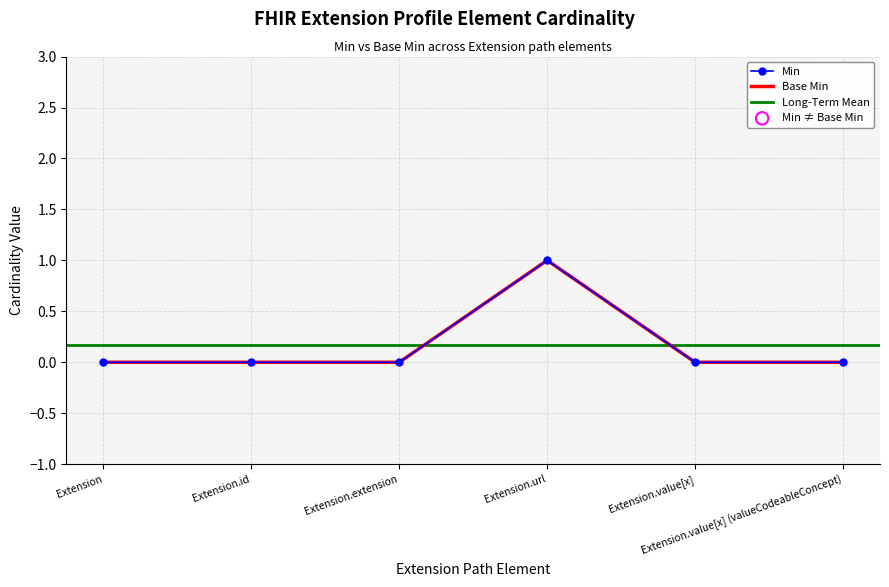

Is the value of Base Min at Extension greater than the value of Min at Extension.value[x] (valueCodeableConcept)?

No